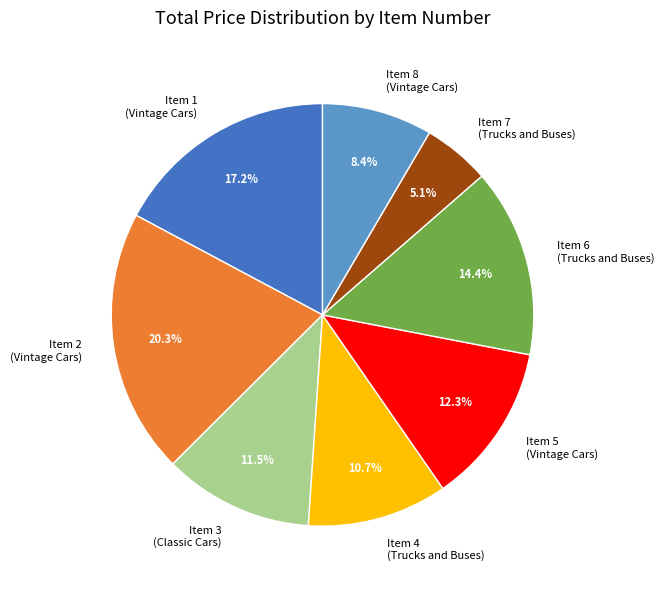

What percentage is the Item 6 slice, to the nearest percent?

14%